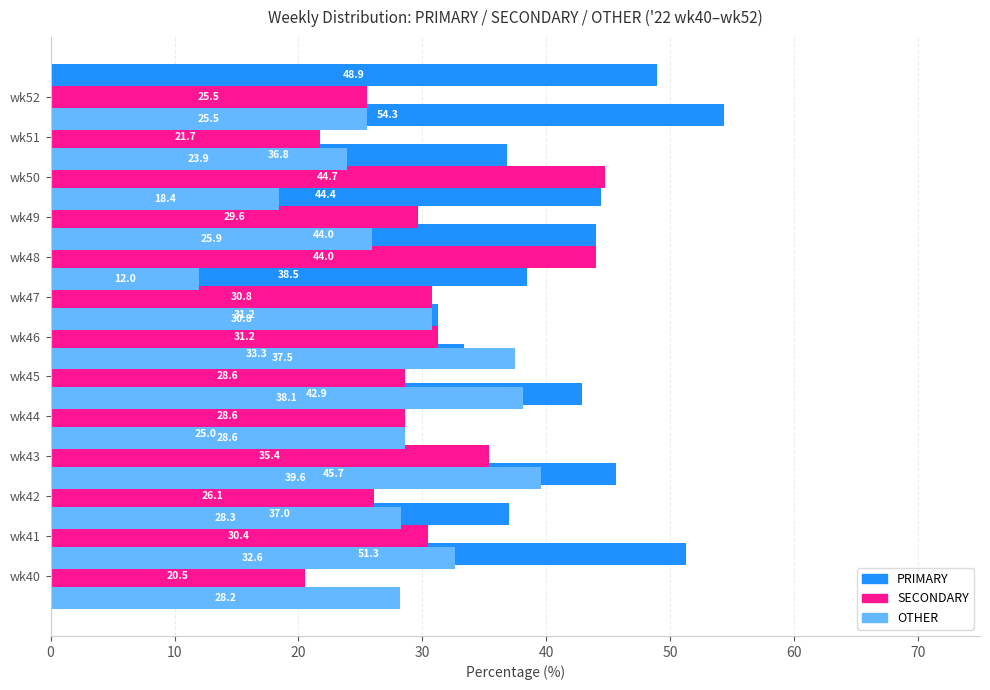

How many bars are there in total?

39